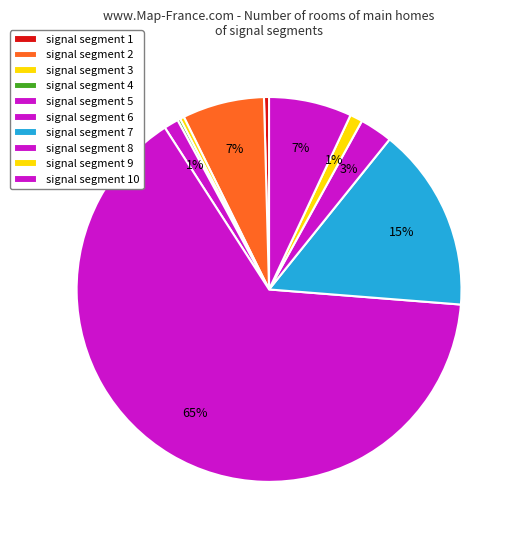

To the nearest percent, what percentage of the pie is signal segment 9?

1%